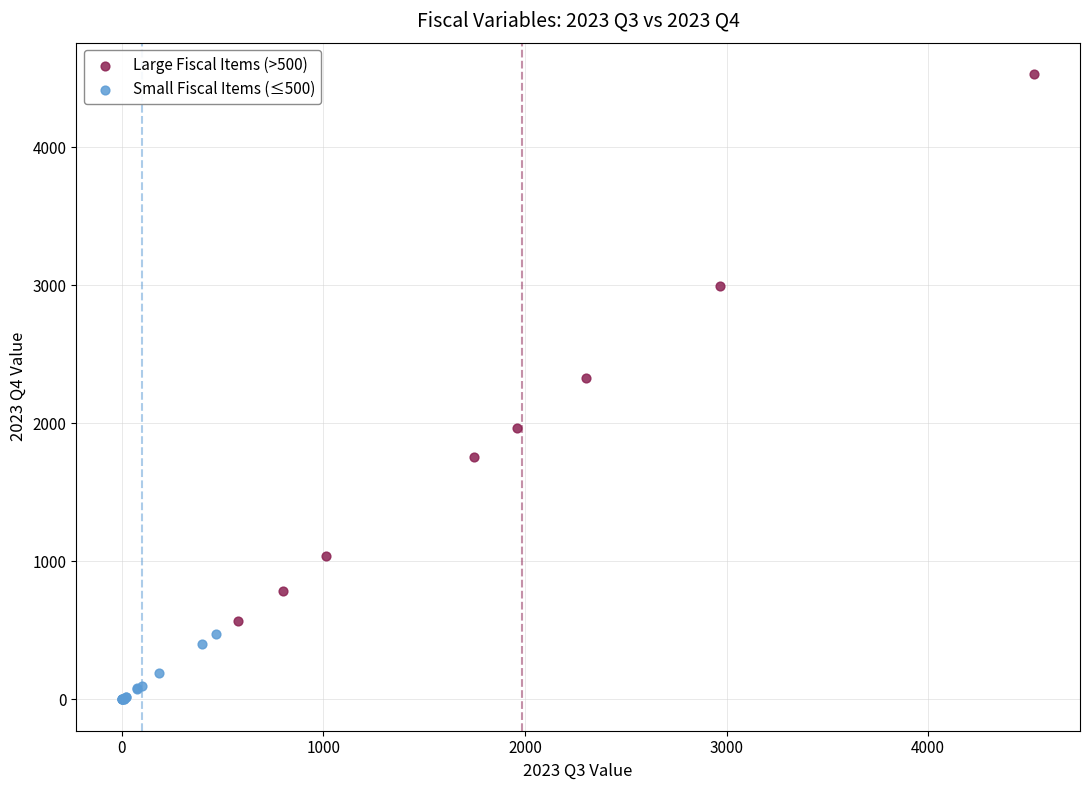

Which series has the largest Y range (max minus min)?

Large Fiscal Items (>500)